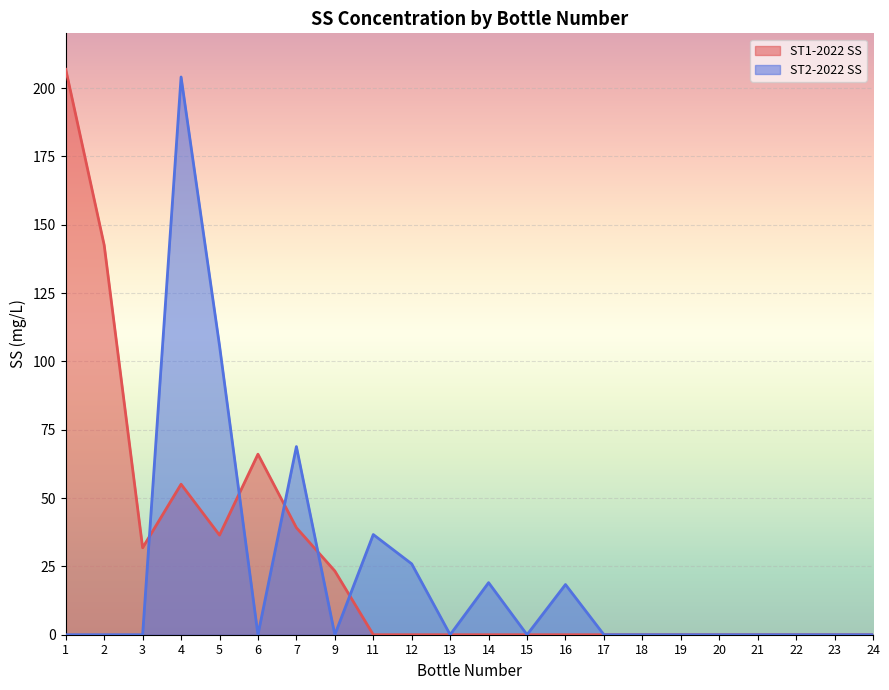

Rank the categories by ST1-2022 SS value from highest to lowest.

1, 2, 6, 4, 7, 5, 3, 9, 11, 12, 13, 14, 15, 16, 17, 18, 19, 20, 21, 22, 23, 24